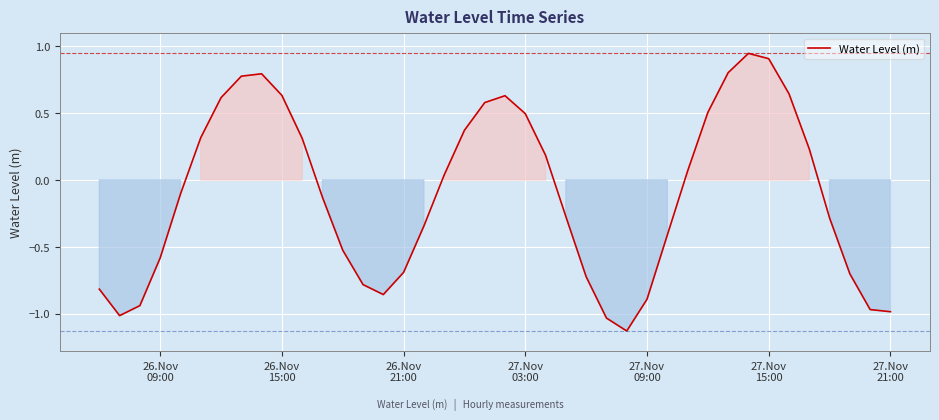

What is the difference between the maximum and minimum values?

2.1